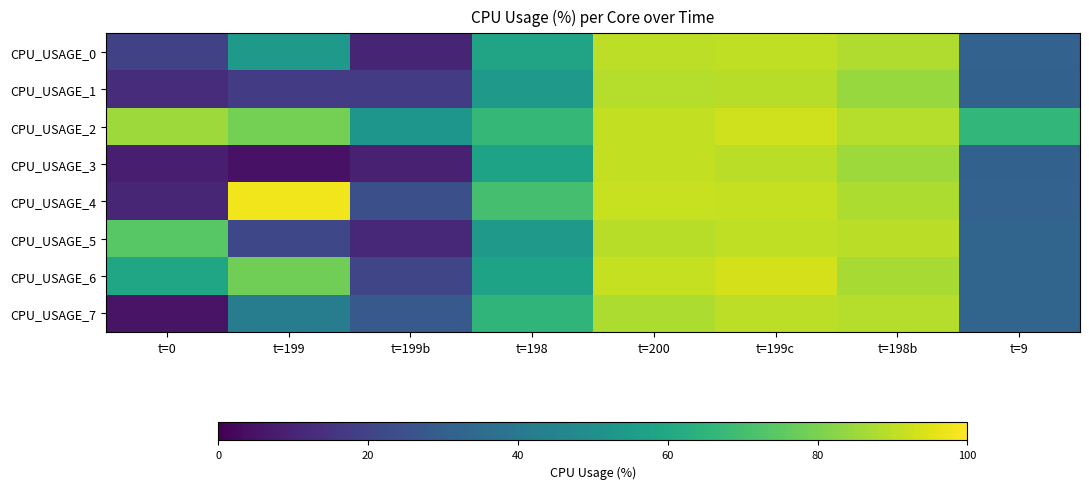

At which category does the chart reach its peak across all series?

t=199